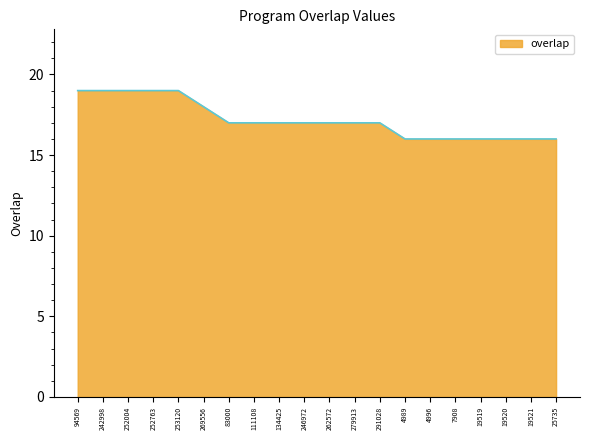

What position from the left is 94569?

1